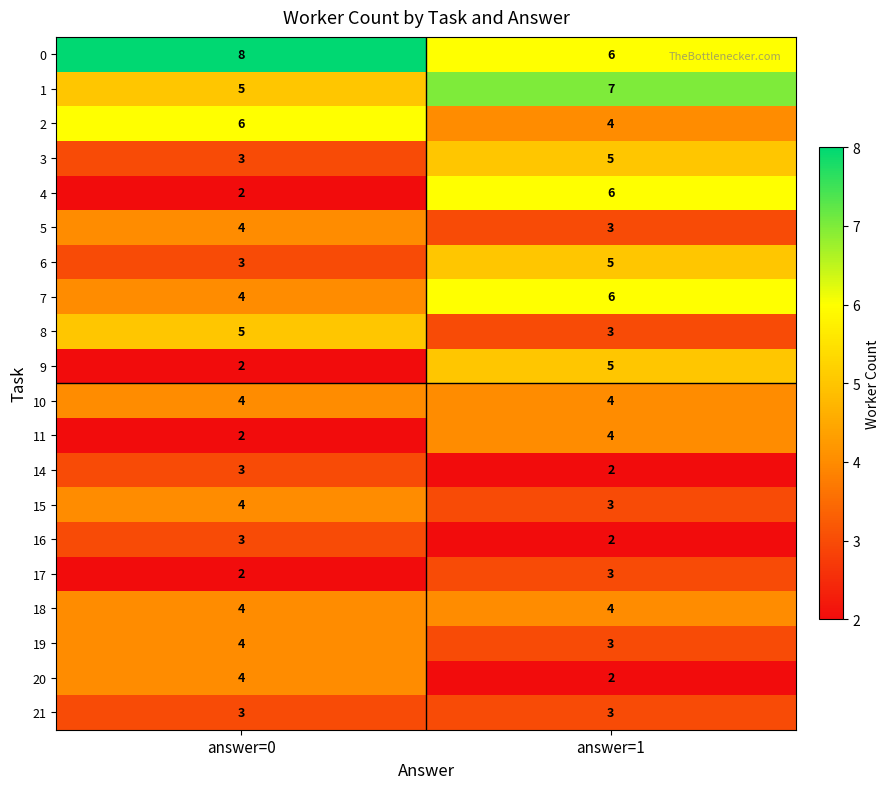

What is the difference between the highest and lowest values at answer=0?

6